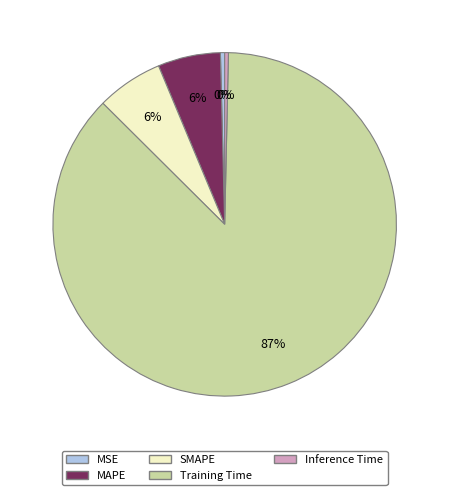

Which slice represents more than half of the pie?

Training Time